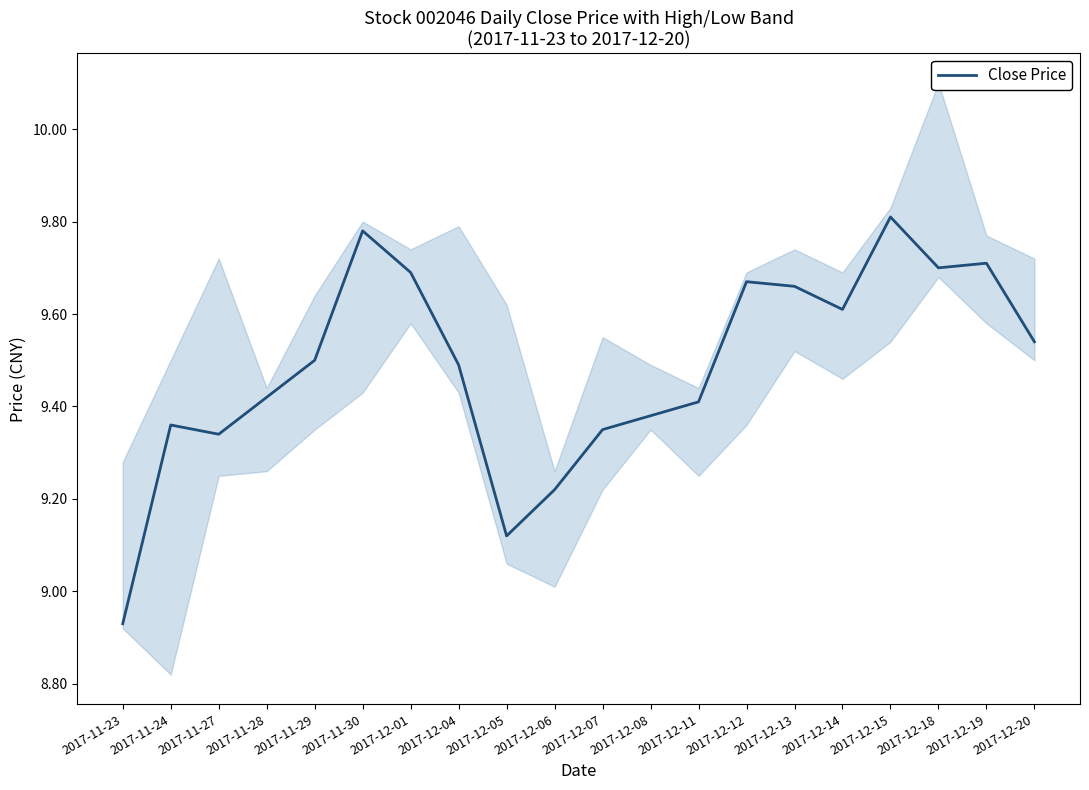

What is the difference between the values at 2017-11-29 and 2017-12-01?

0.2